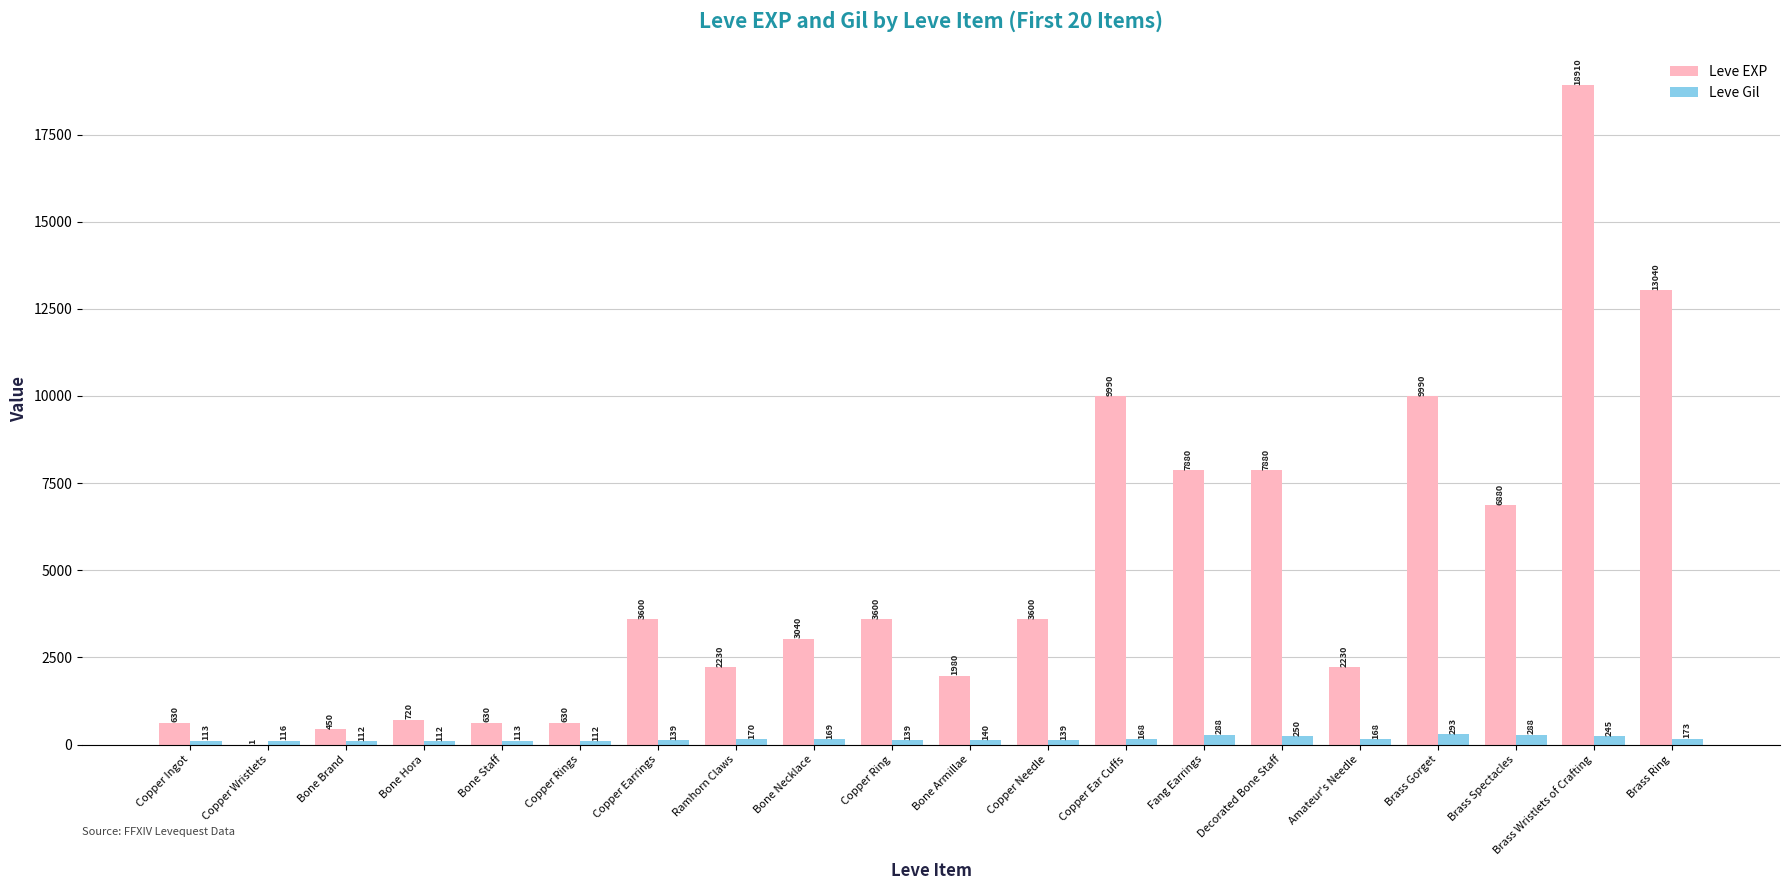

Read the Leve Gil value at Bone Hora.

112